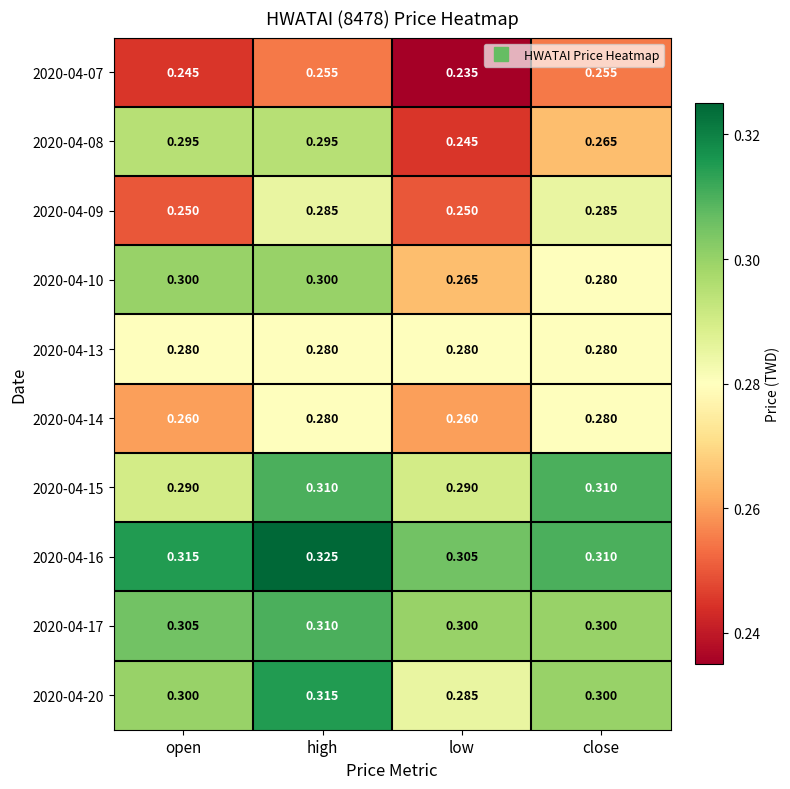

At which label does 2020-04-17 reach its peak?

high